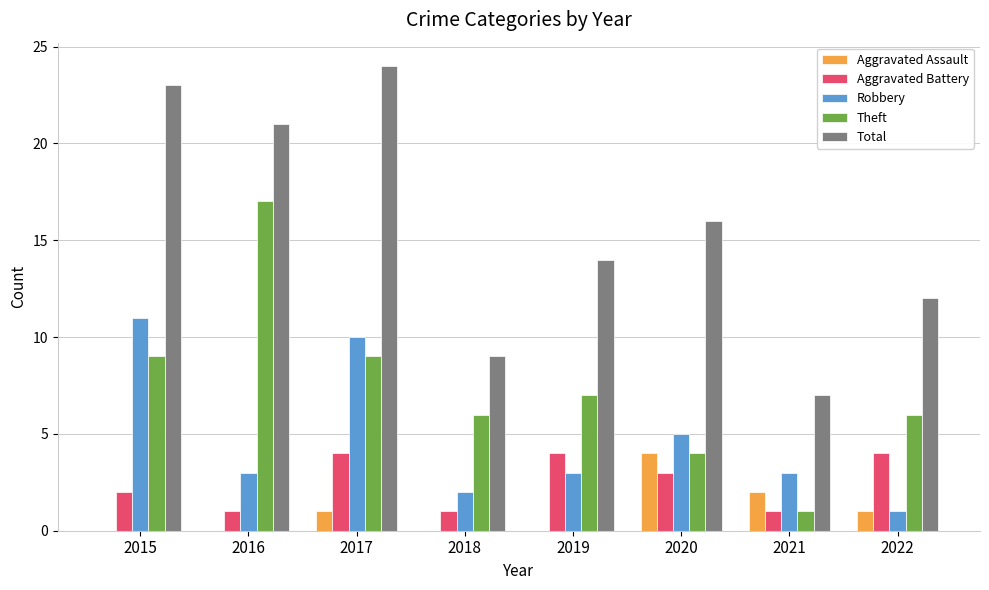

At which category is the sum across all series the highest?

2017